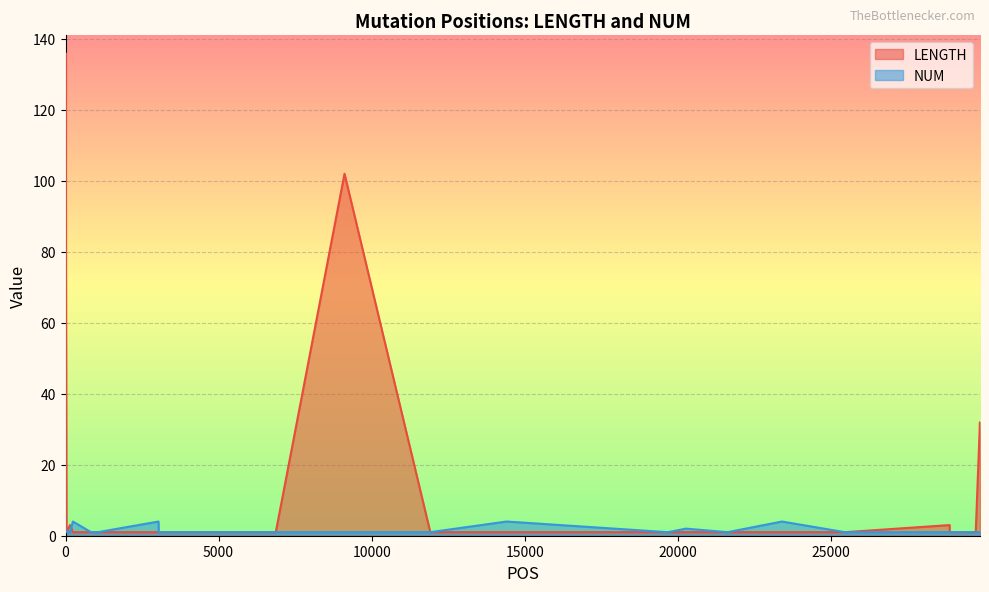

At 1058, list the series in order from smallest to largest.

LENGTH, NUM